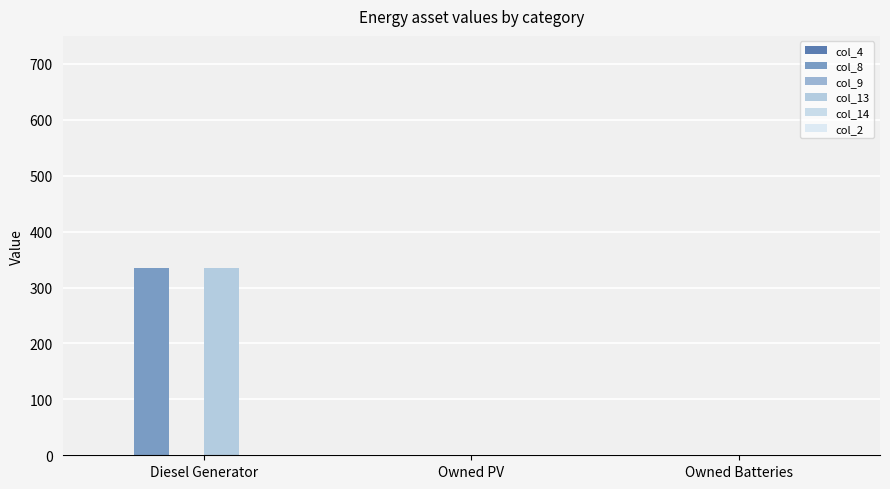

Is it true that col_13 equals -227 at Owned Batteries?

False